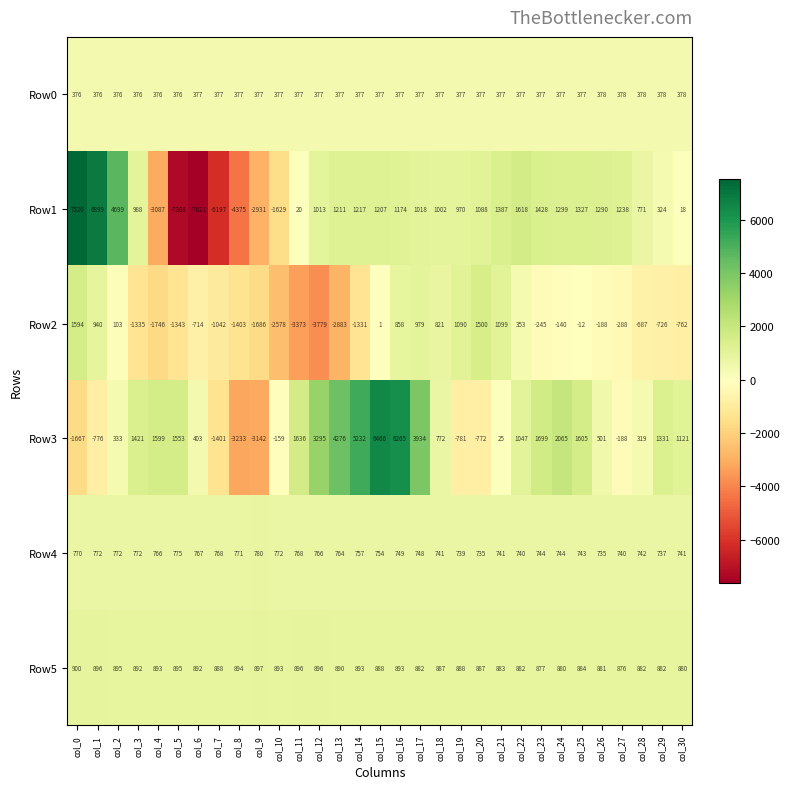

What is the difference between the maximum and minimum values in the Row3 series?

9699